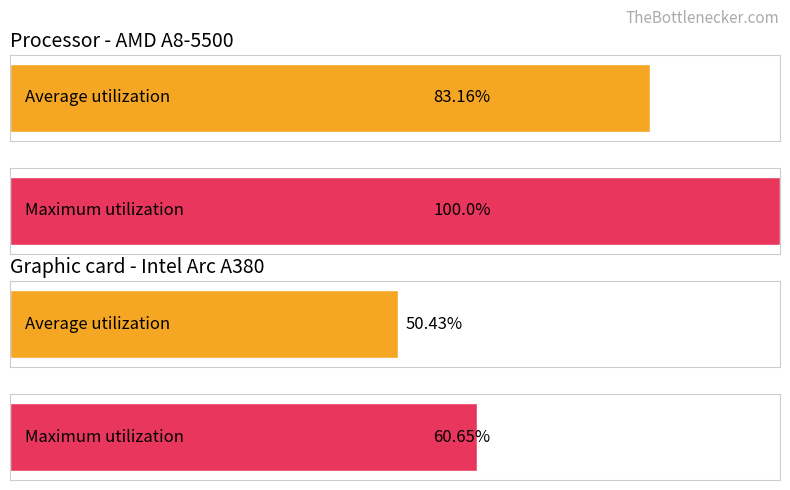

What is the difference between the Graphic card - Intel Arc A380 values at 1 and 0?

10.2